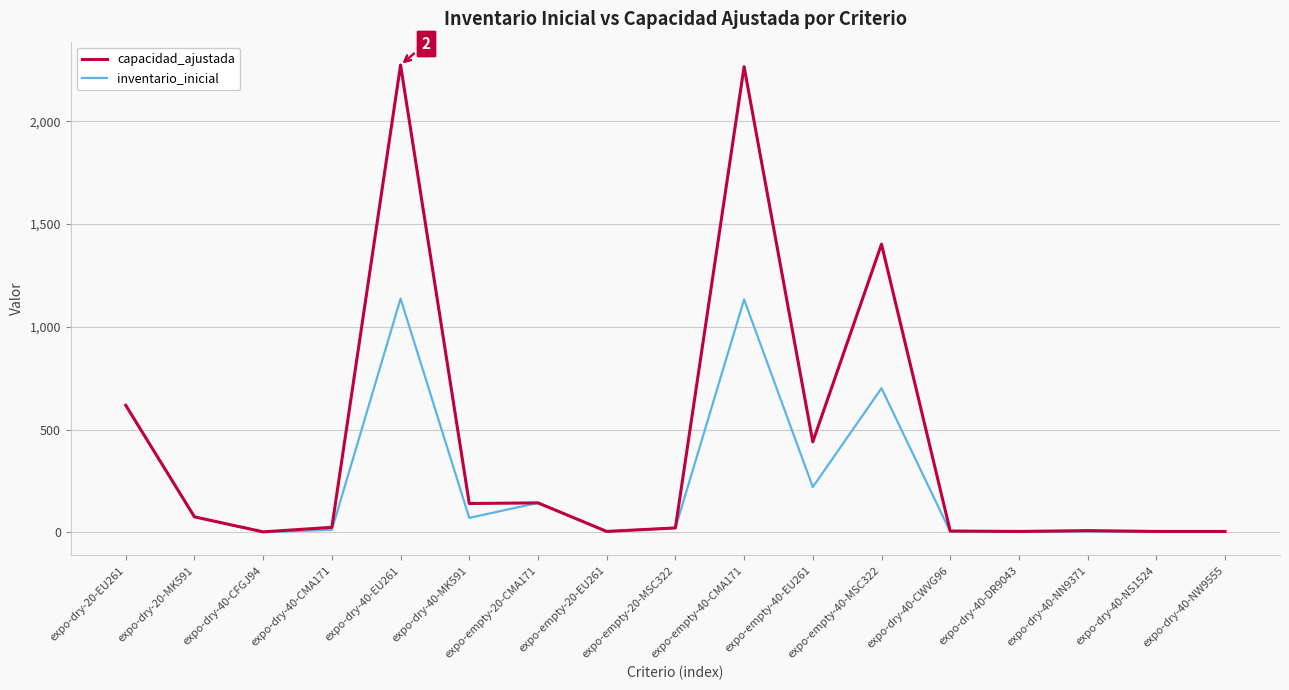

At which label is inventario_inicial closest to 569?

expo-dry-20-EU261